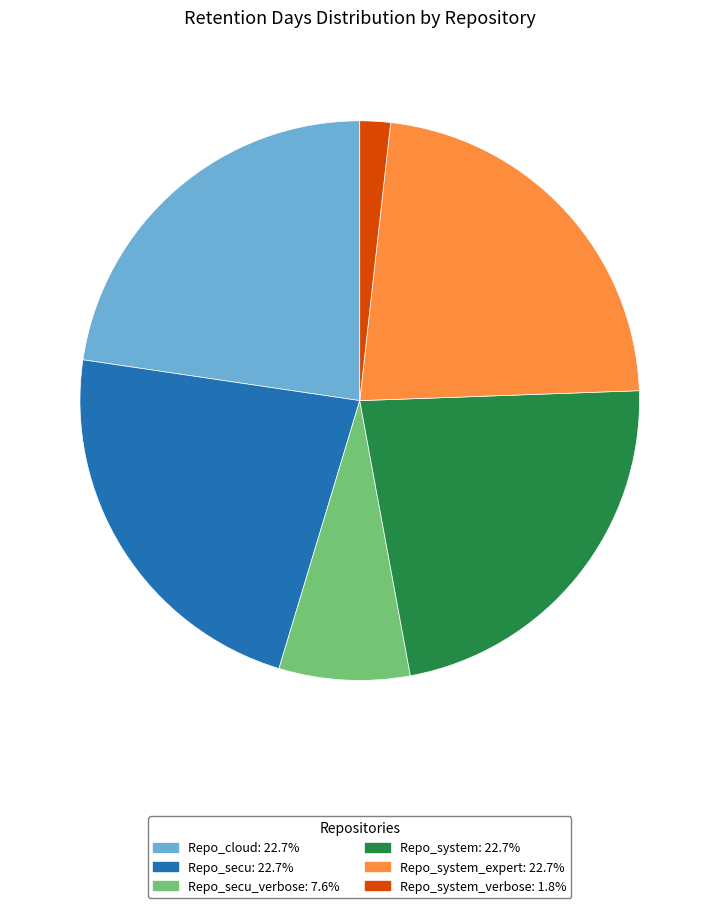

Combined, do Repo_cloud: 22.7% and Repo_system: 22.7% account for over 50%?

No